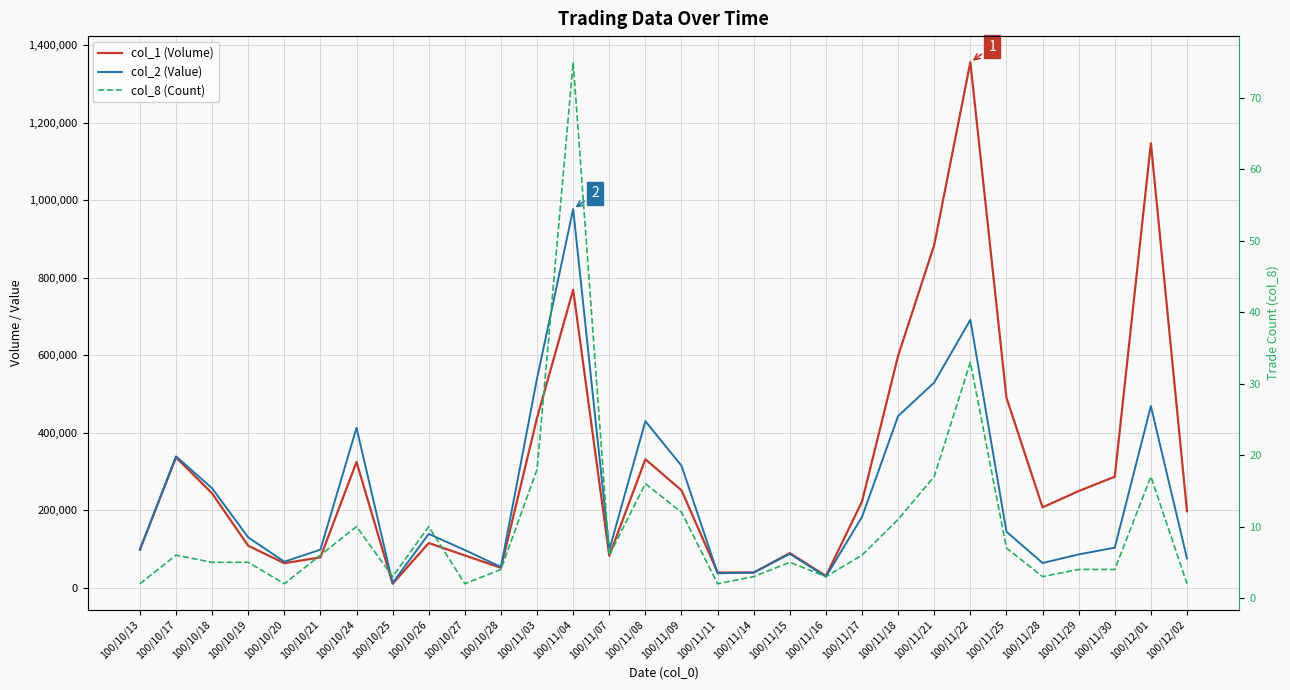

What is the approximate value of col_2 (Value) at 100/11/07?

98310